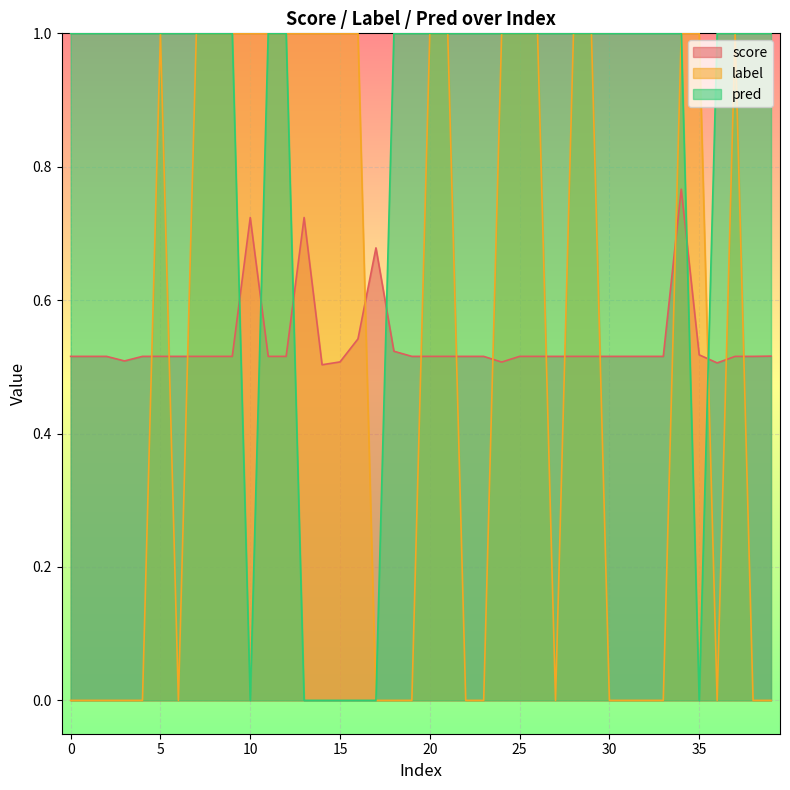

What is the spread (max minus min) of values at 20?

0.5